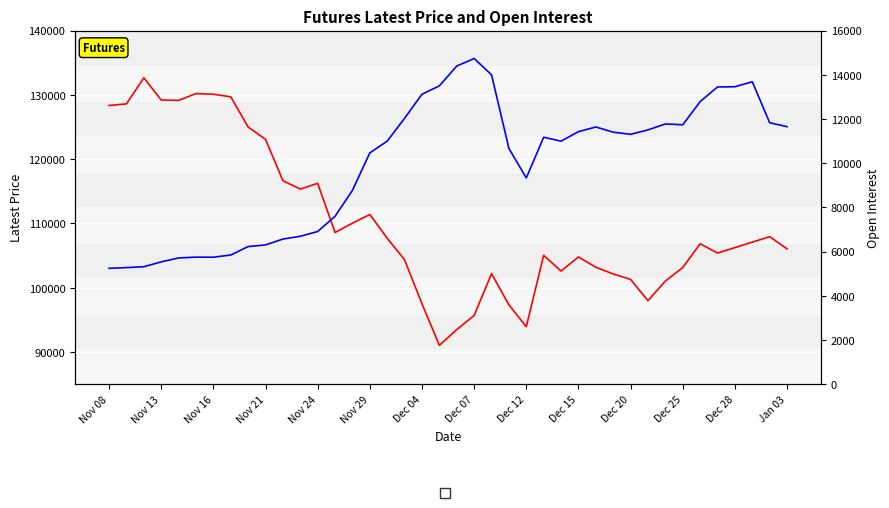

What is the sum of all Open Interest values?

396594